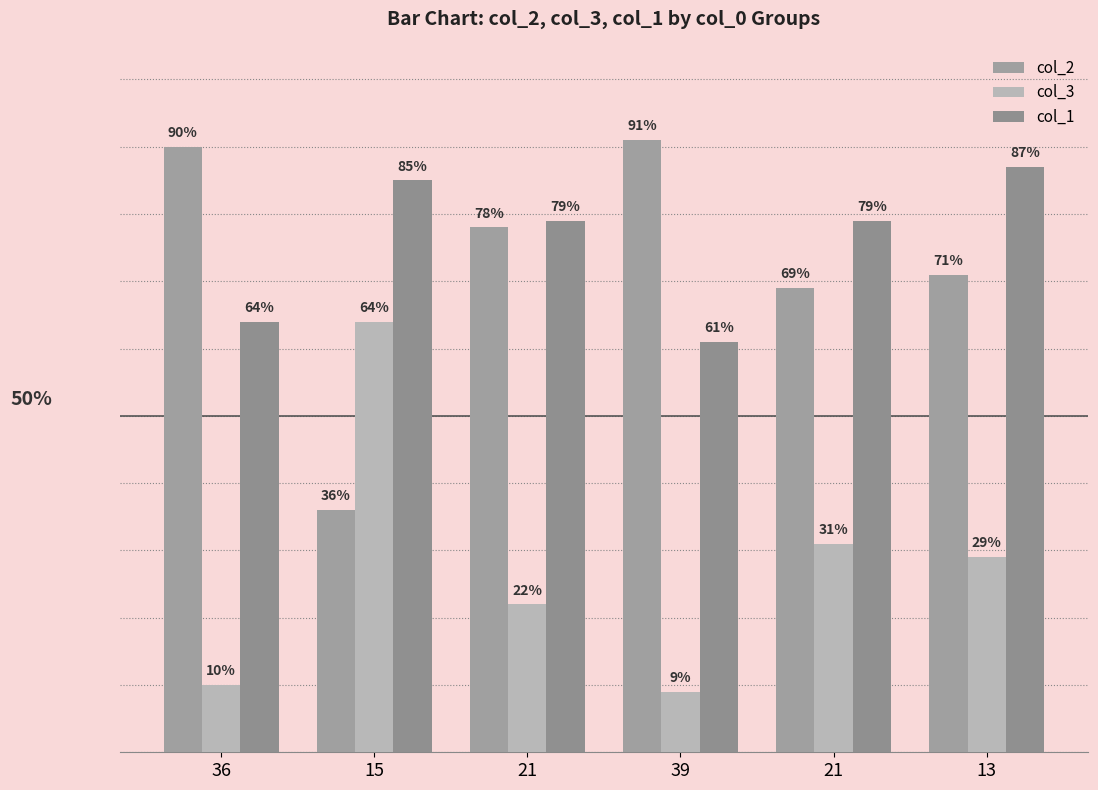

What is the value of the col_1 bar at the 2nd from the left?

85